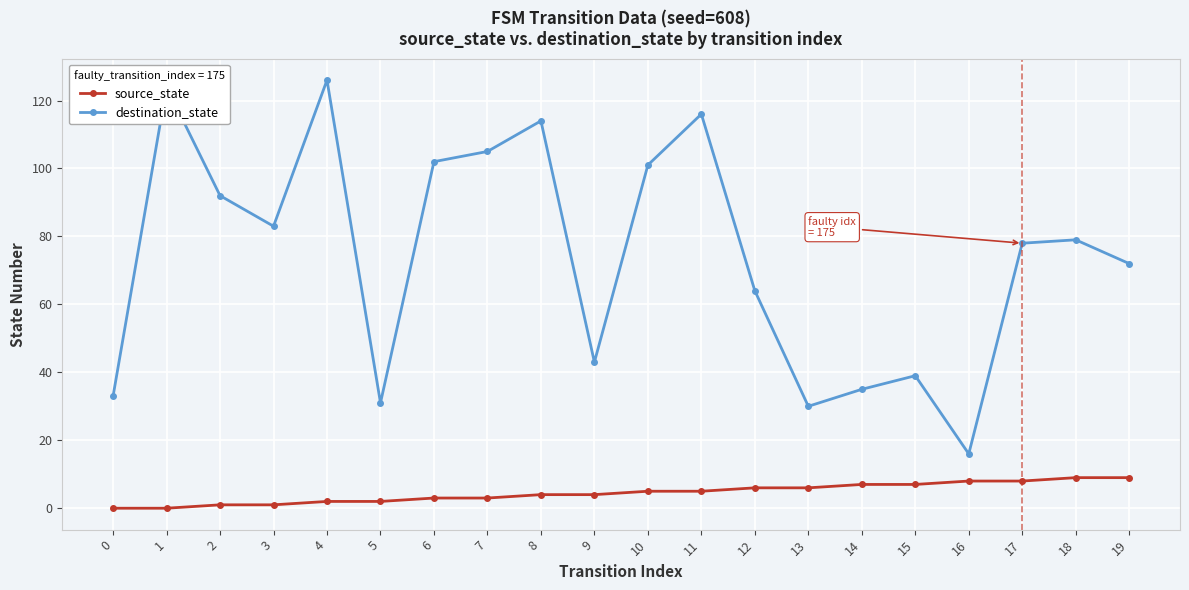

Is the value of destination_state at 19 greater than the value of source_state at 11?

Yes